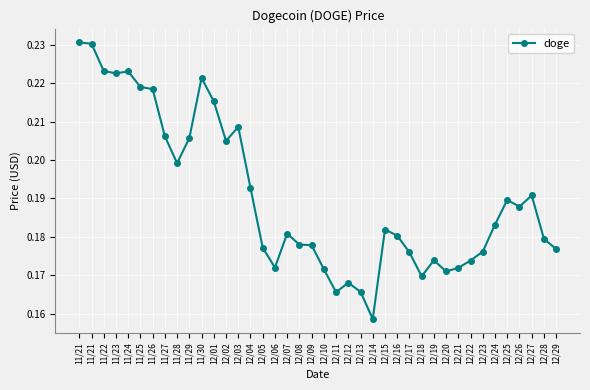

Which has a higher value, 12/02 or 12/29?

12/02